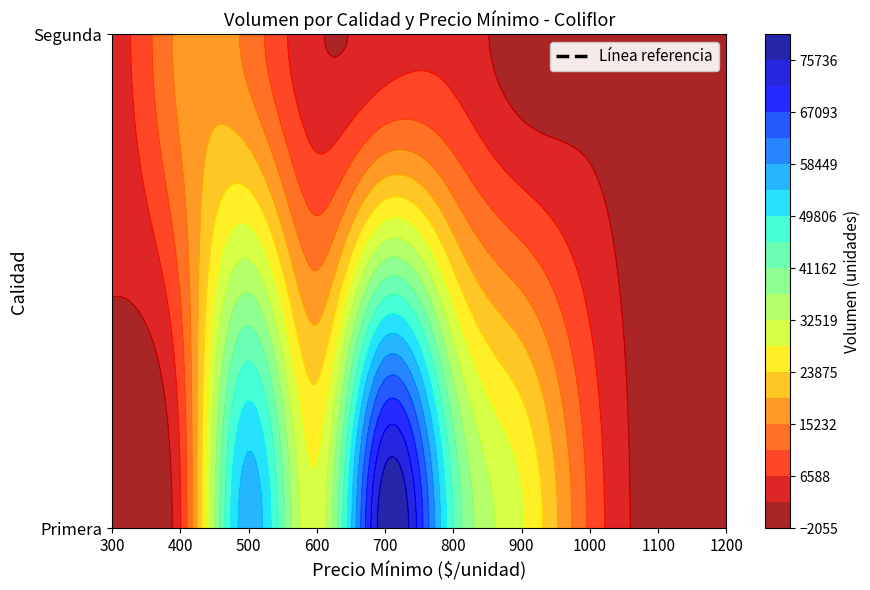

How many series are shown in this chart?

1